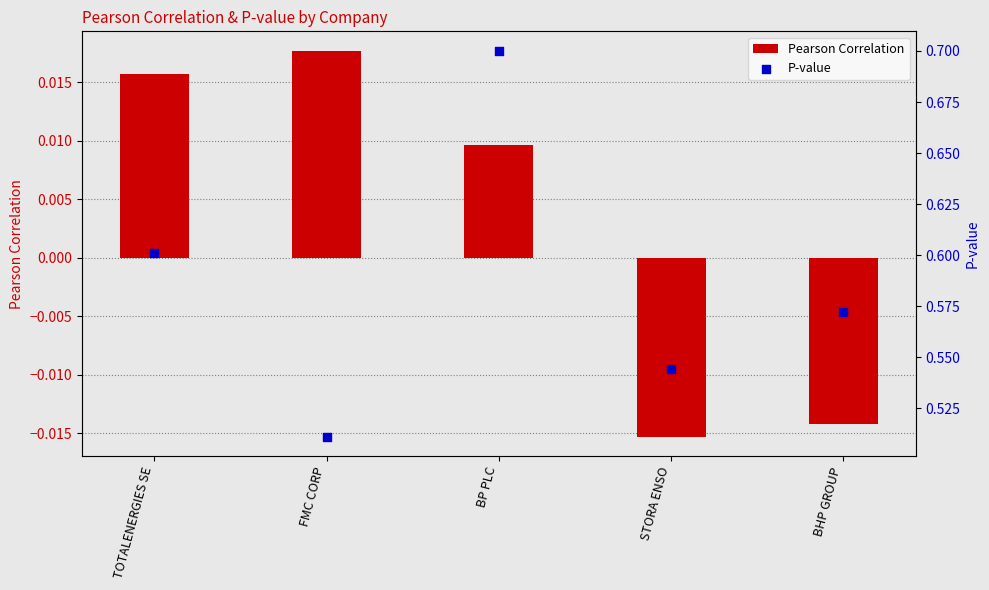

At how many categories does at least one series exceed 0?

5